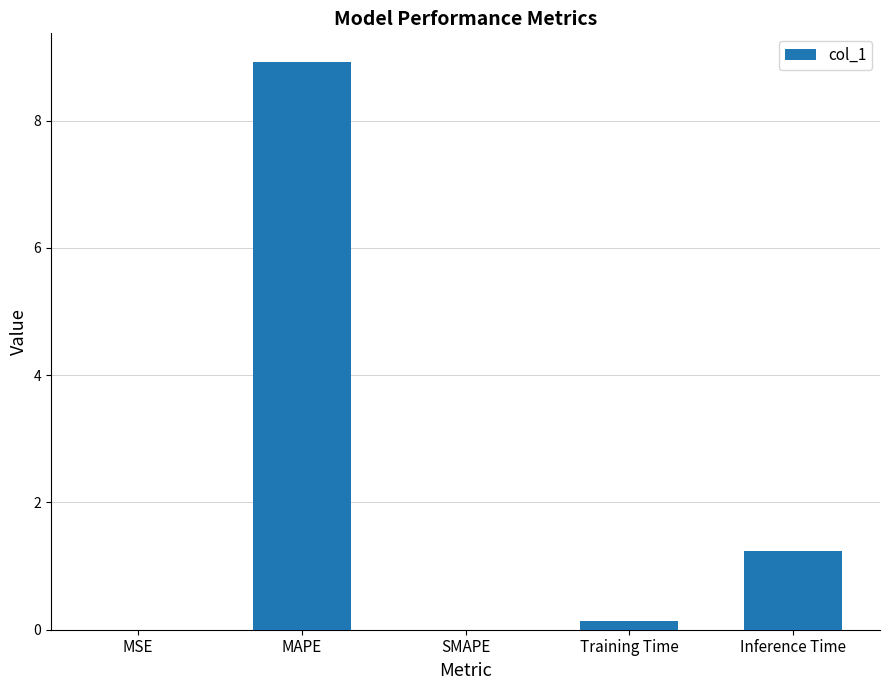

What is the sum of all values?

10.3